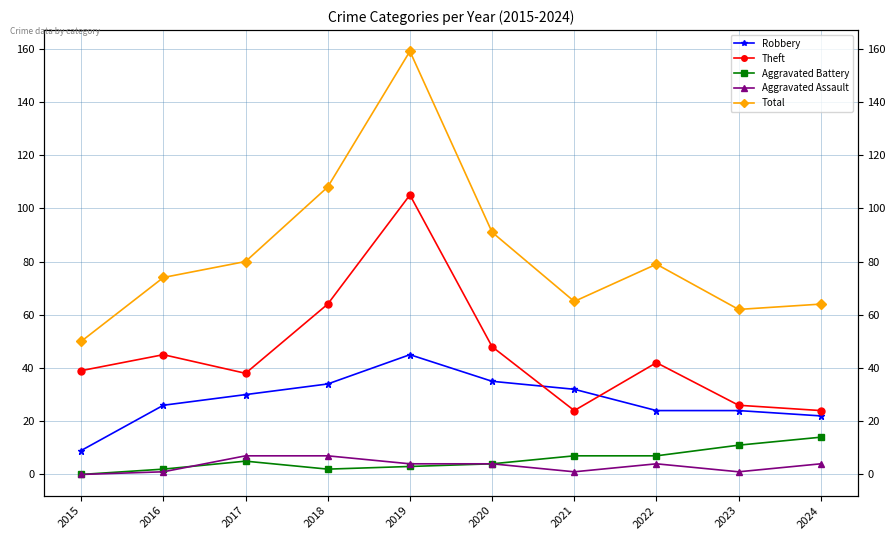

How many data points in Robbery are above 30?

4